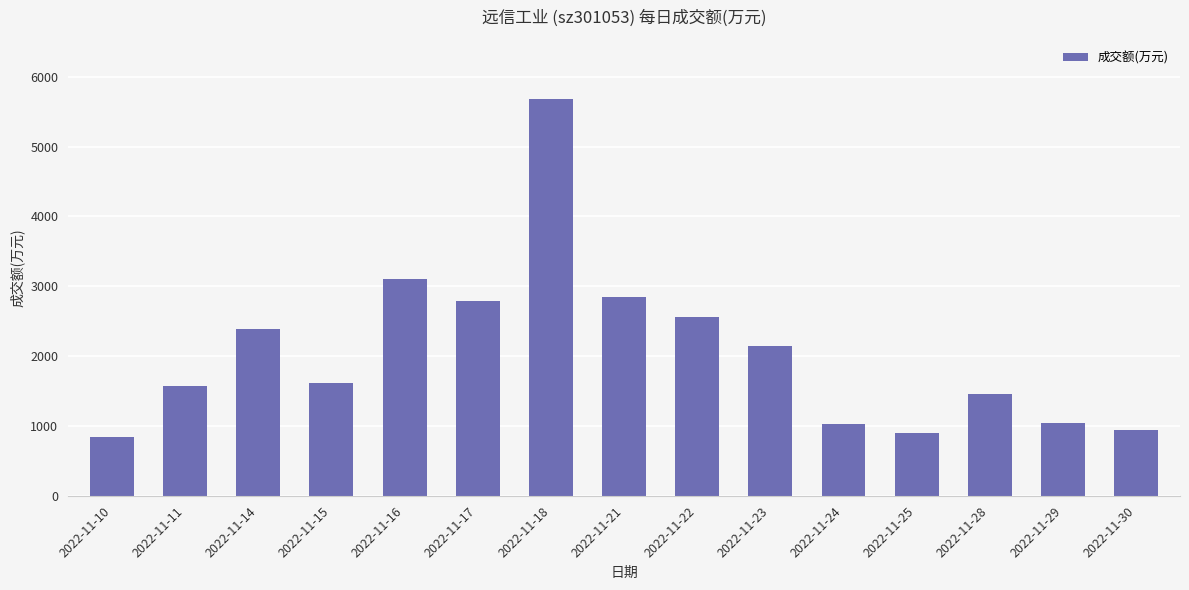

What is the difference between the second highest and minimum values?

2257